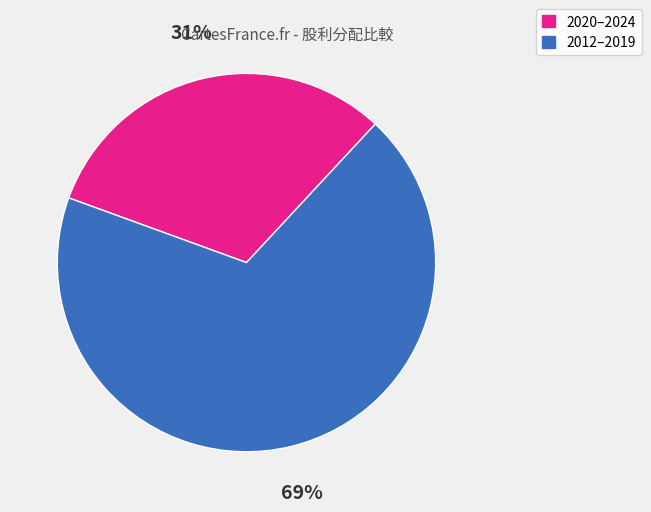

Does any single category account for the majority?

Yes